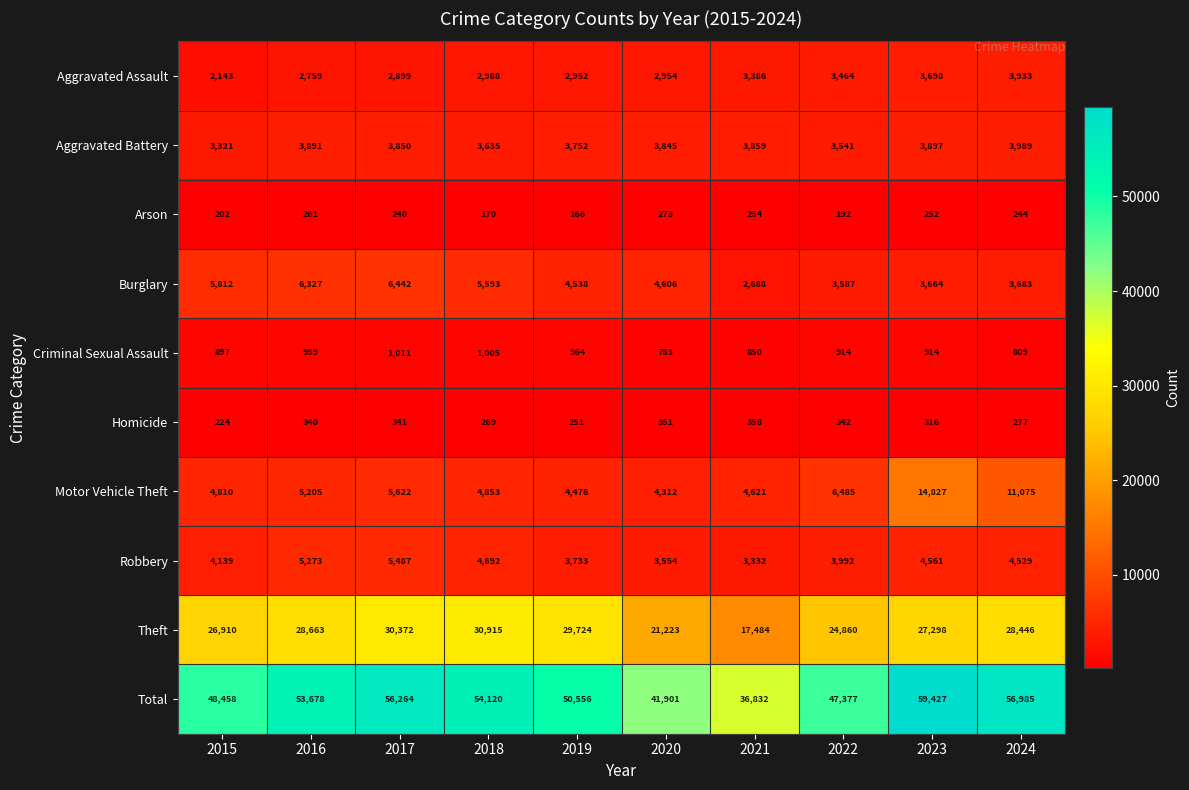

The Robbery series shows 4561 at 2023. True or false?

True